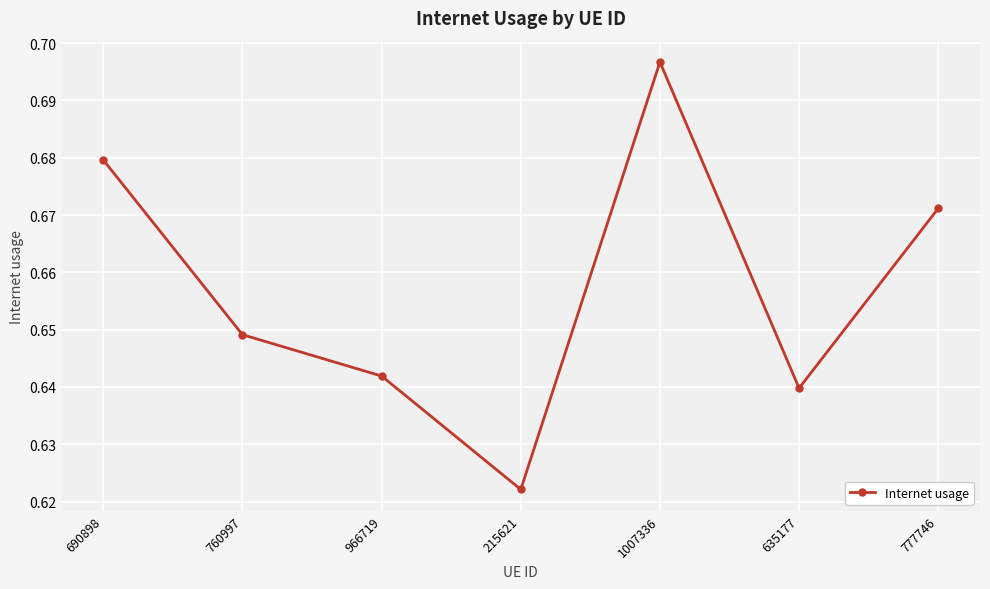

List the labels in order of value, largest first.

1007336, 690898, 777746, 760997, 966719, 635177, 215621